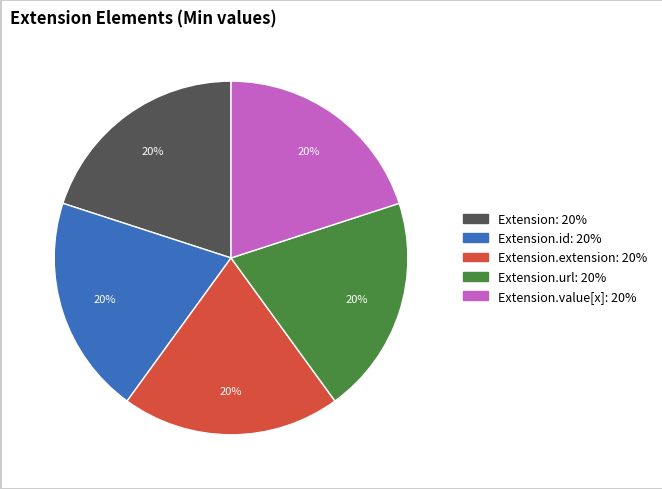

To the nearest percent, what is the difference between the largest and smallest slice percentages?

0%